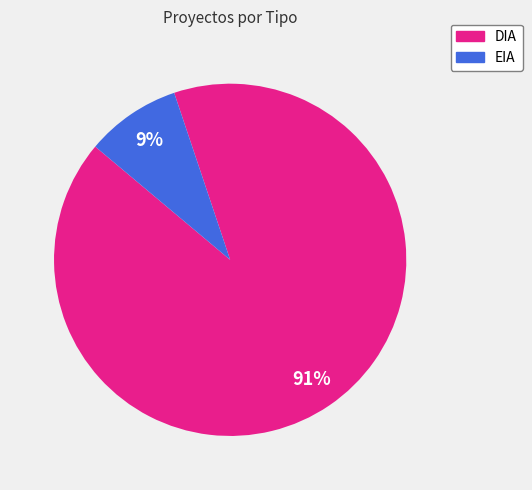

How many segments does this pie chart have?

2